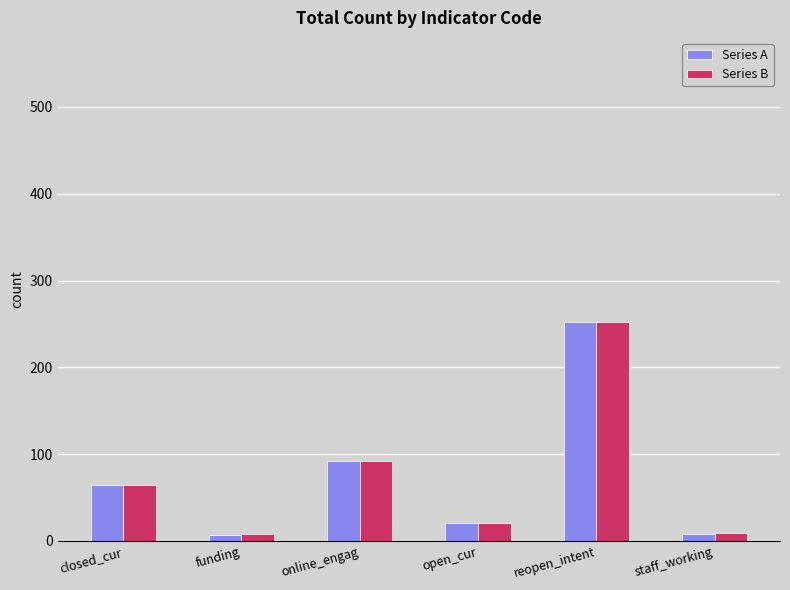

Which series has the widest spread of values?

Series A